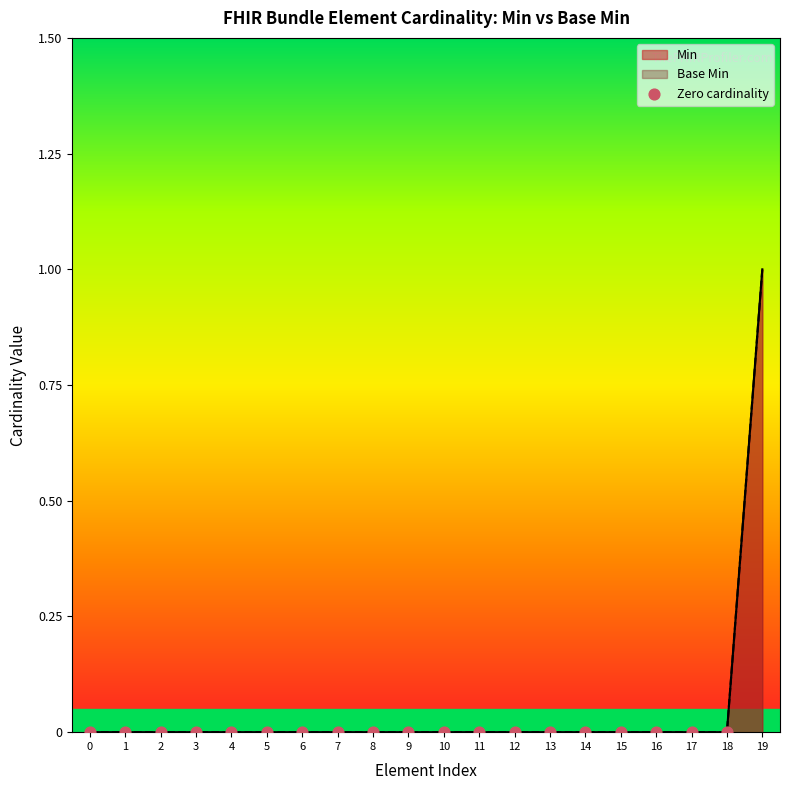

Which series has the largest Y range (max minus min)?

Min